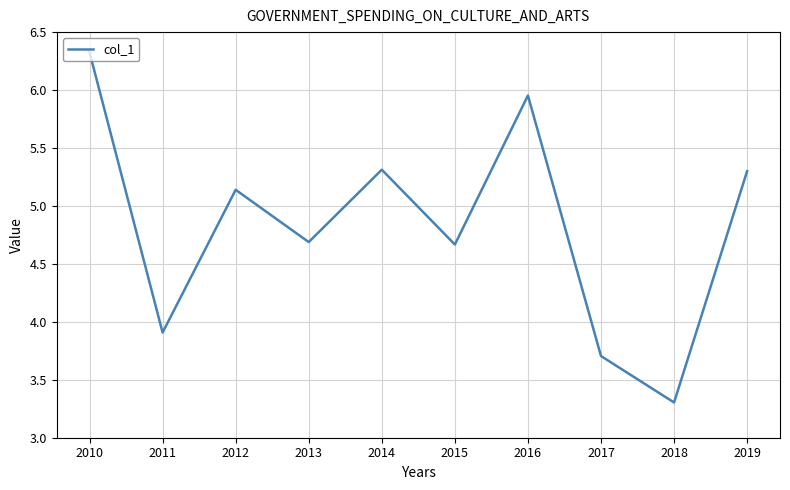

Where does the data first go above 5?

2010